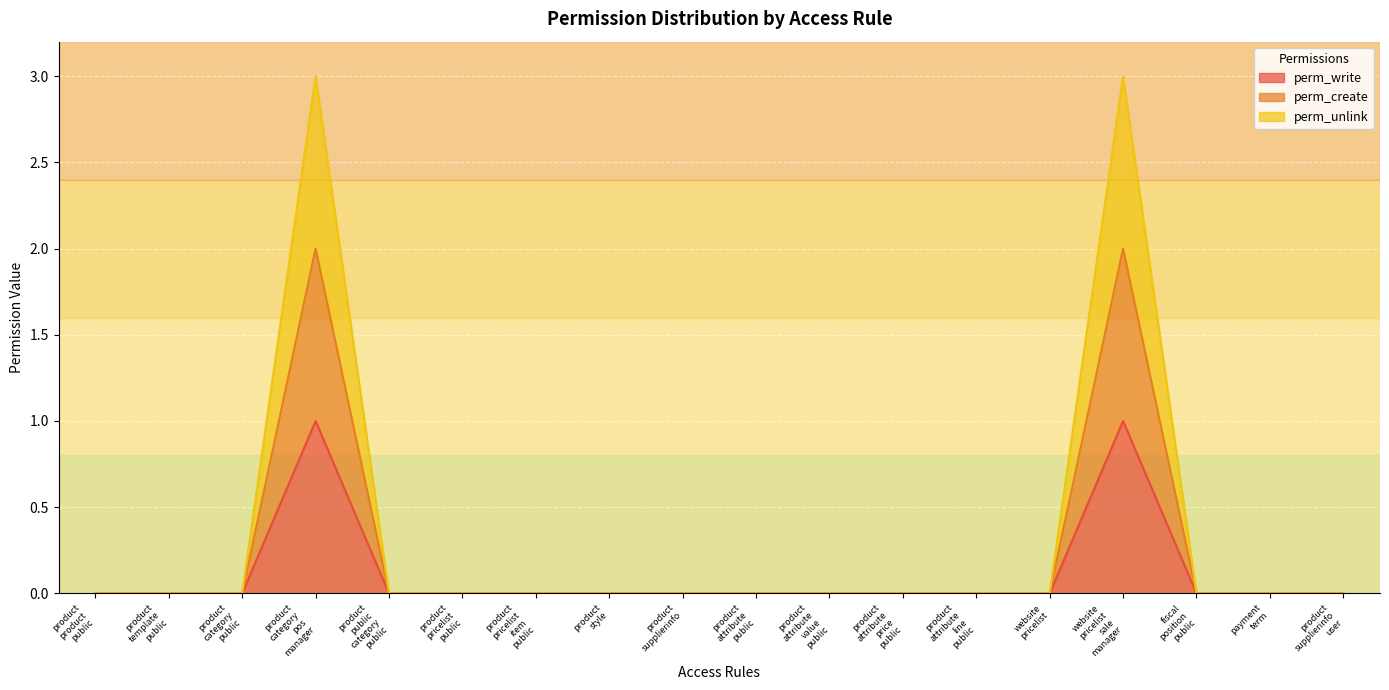

How many data points does each series have?

18